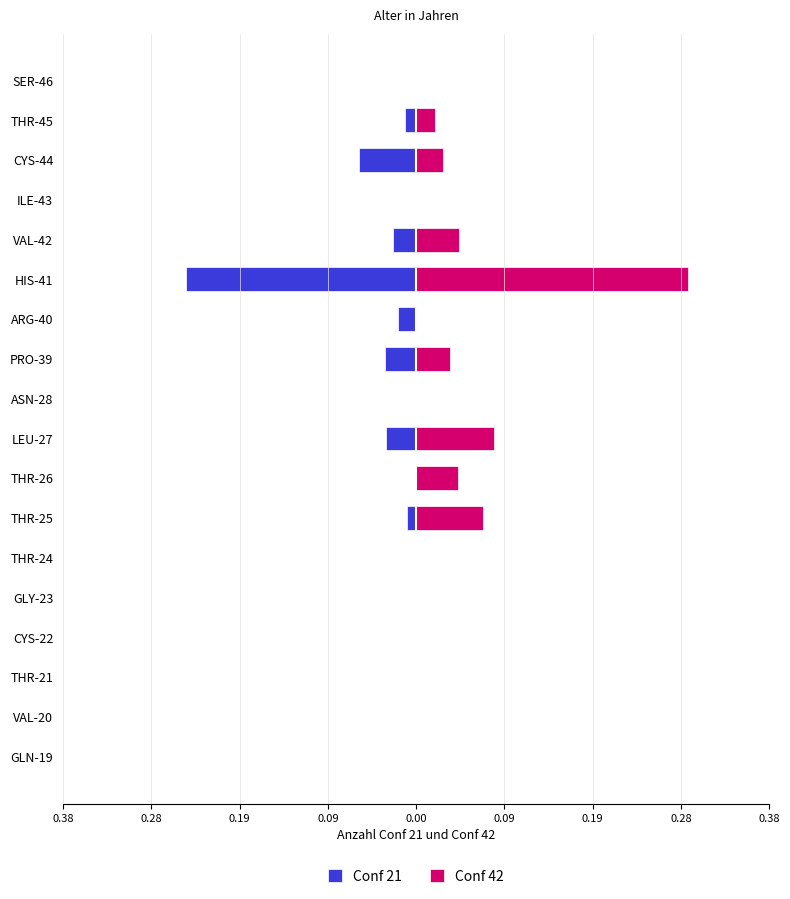

Is the value of Conf 21 at THR-21 greater than the value of Conf 42 at CYS-44?

No